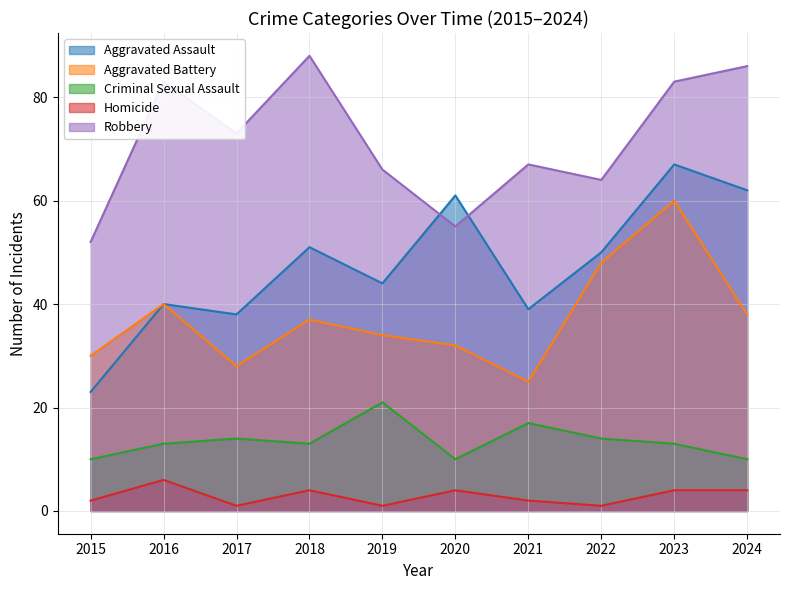

What is the difference between the highest and lowest values at 2016?

77